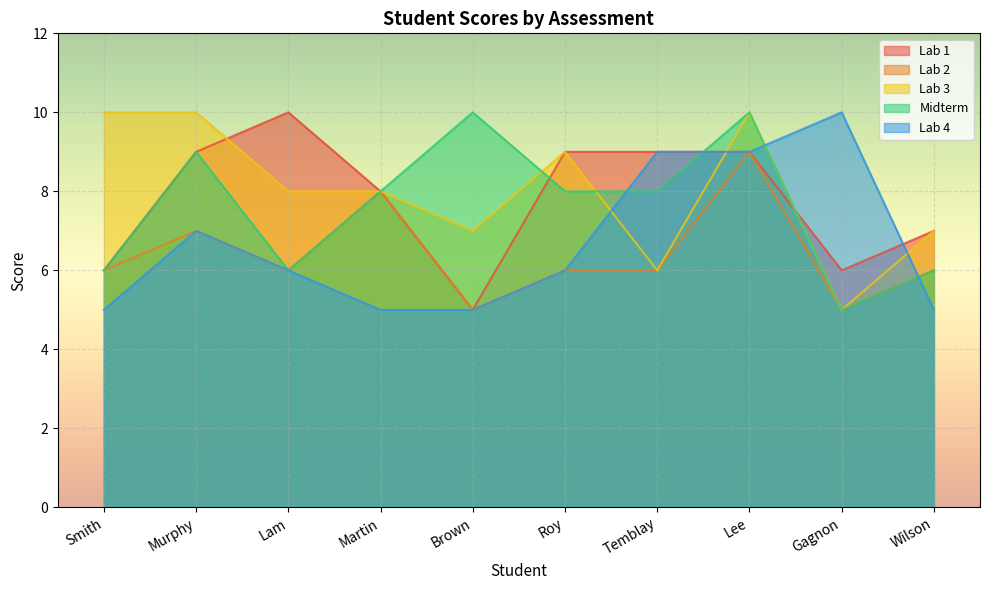

What are all the series names shown in the legend?

Lab 1, Lab 2, Lab 3, Midterm, Lab 4